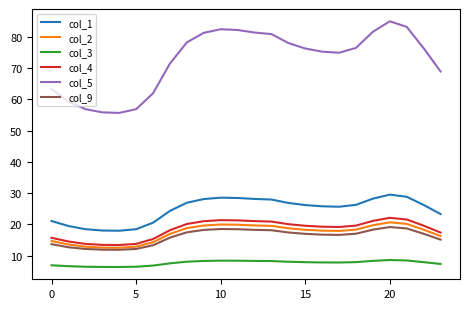

What is the greatest value displayed?

85.0